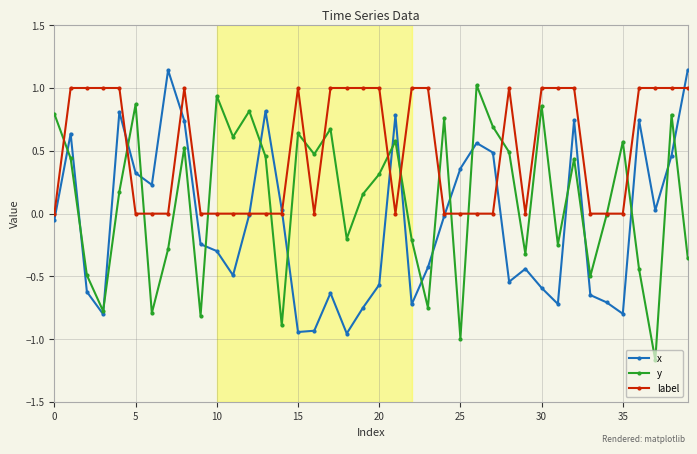

True or false: y has more than 1 points higher than both neighbors.

True